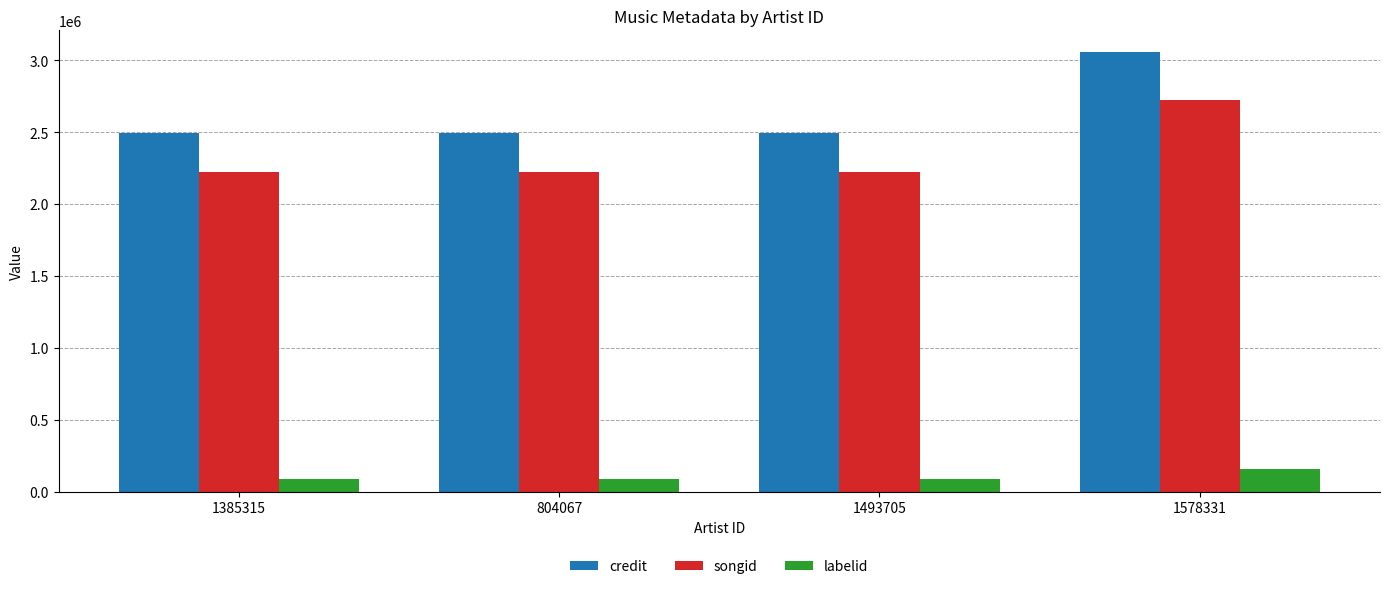

Which series has the largest range (max minus min)?

credit